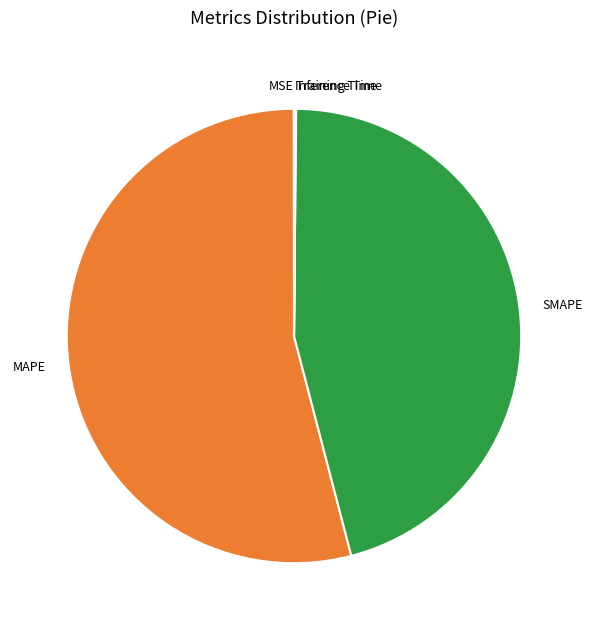

Combined, do SMAPE and MAPE account for over 50%?

Yes